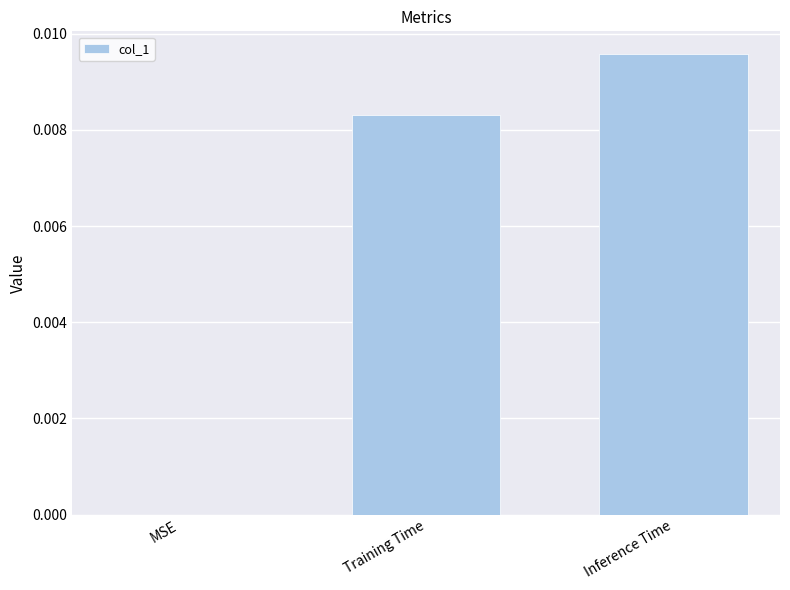

The chart shows a value of 0.0 at MSE. True or false?

True